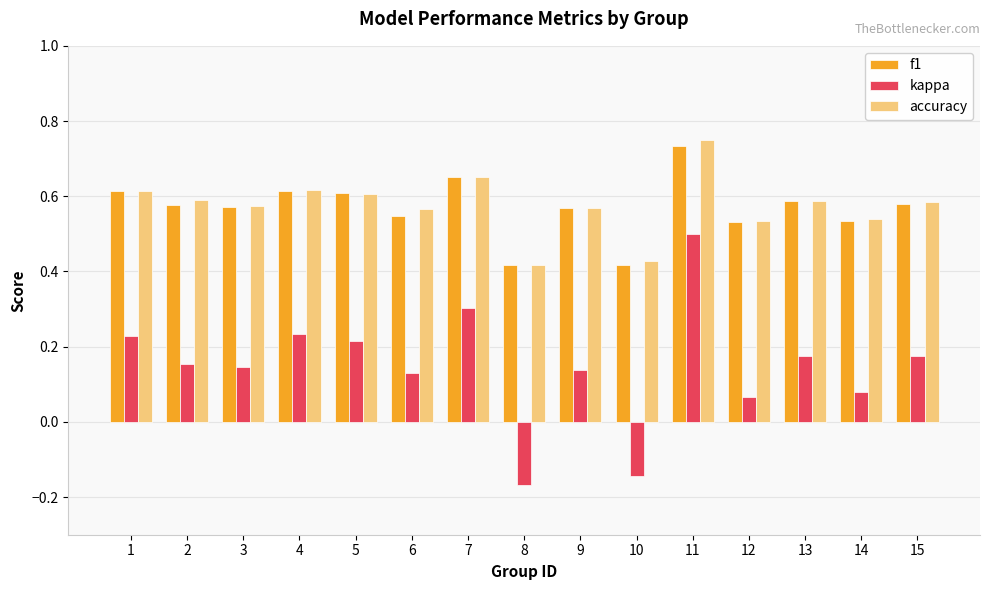

At which category does the chart reach its minimum across all series?

8